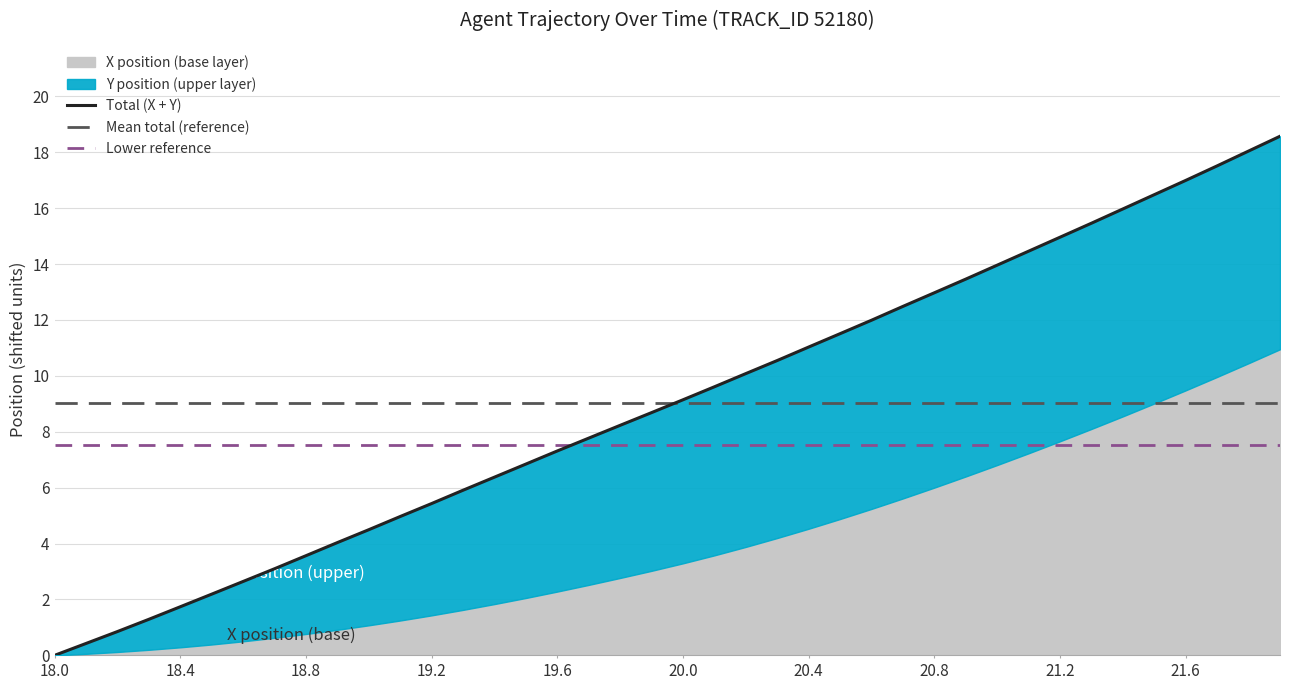

At which label does Total (X + Y) reach its minimum?

18.0